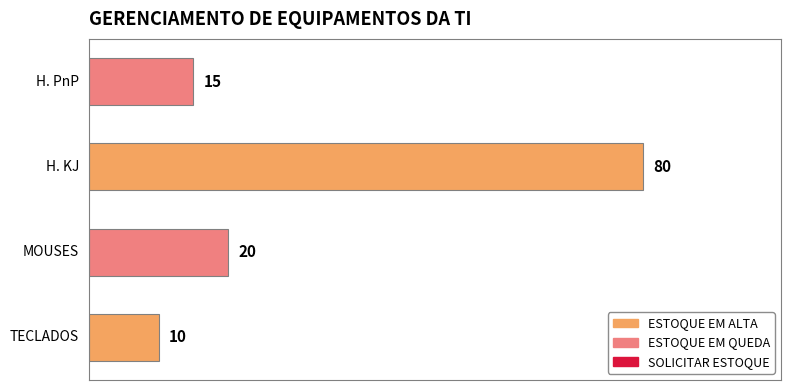

What is the greatest value displayed?

80